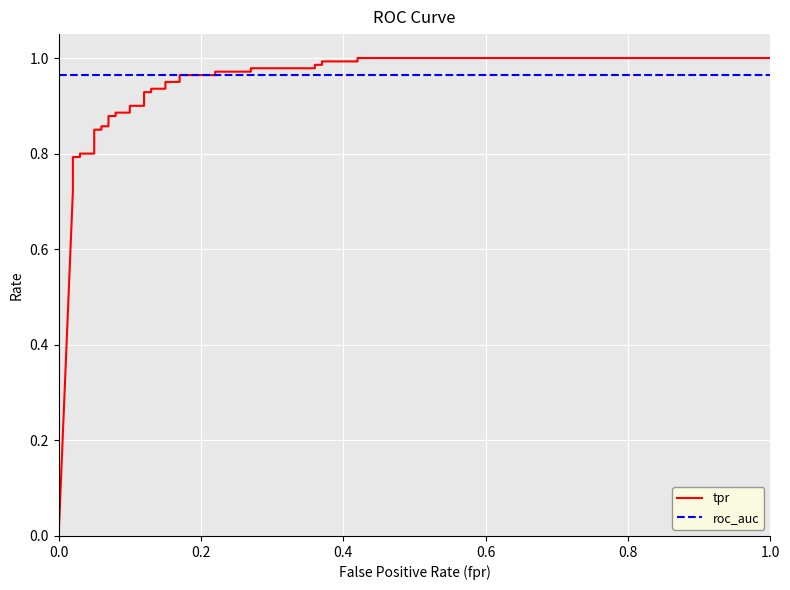

Rank the series by their average value, from lowest to highest.

tpr, roc_auc